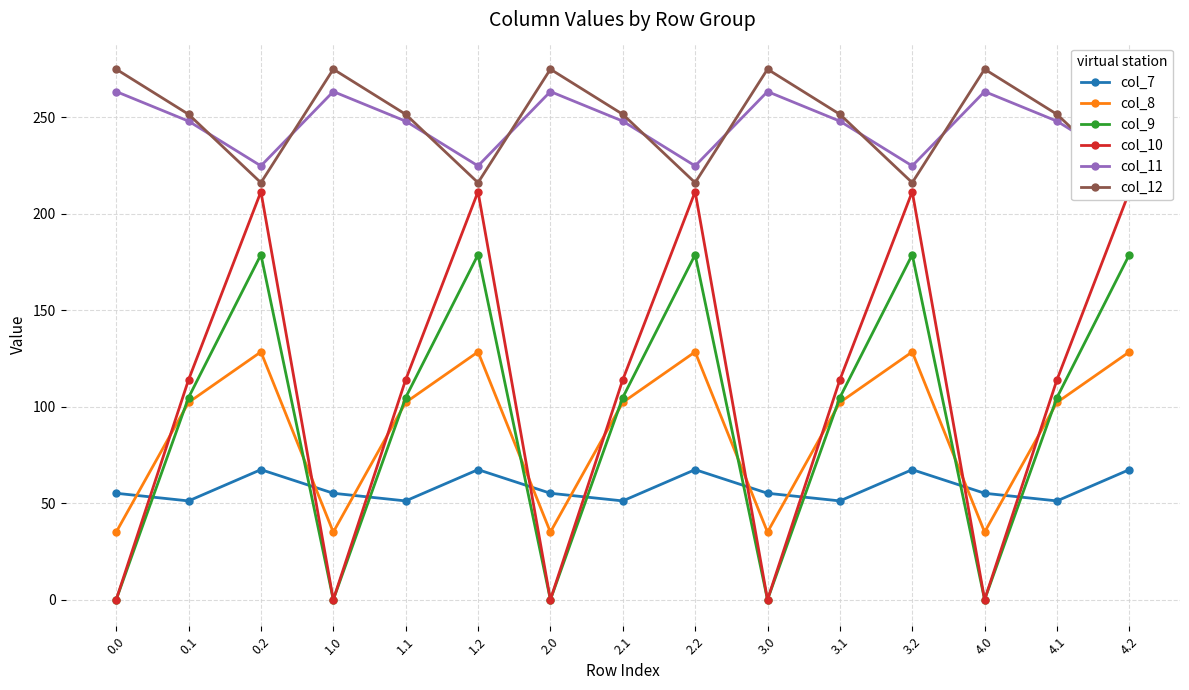

Rank the series by their maximum value, from lowest to highest.

col_7, col_8, col_9, col_10, col_11, col_12